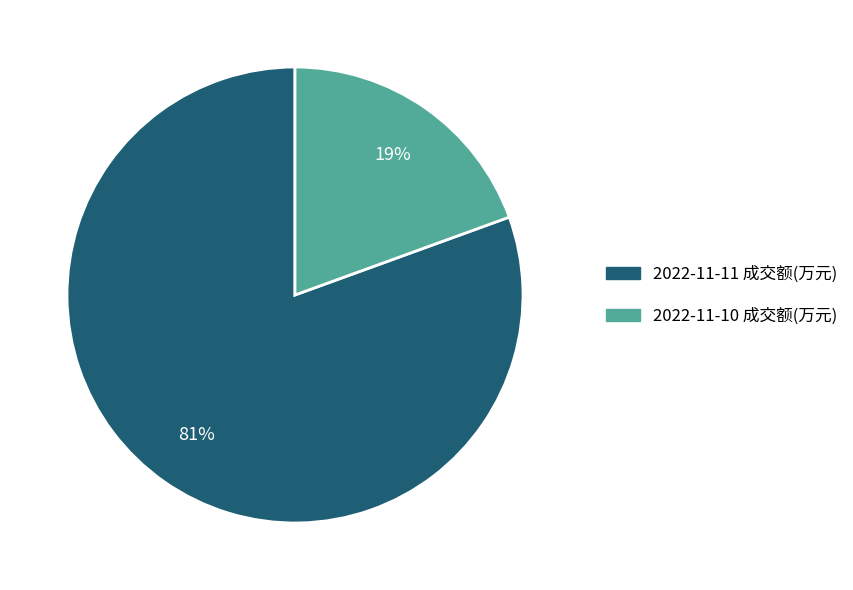

Between 2022-11-11 成交额(万元) and 2022-11-10 成交额(万元), which is larger?

2022-11-11 成交额(万元)